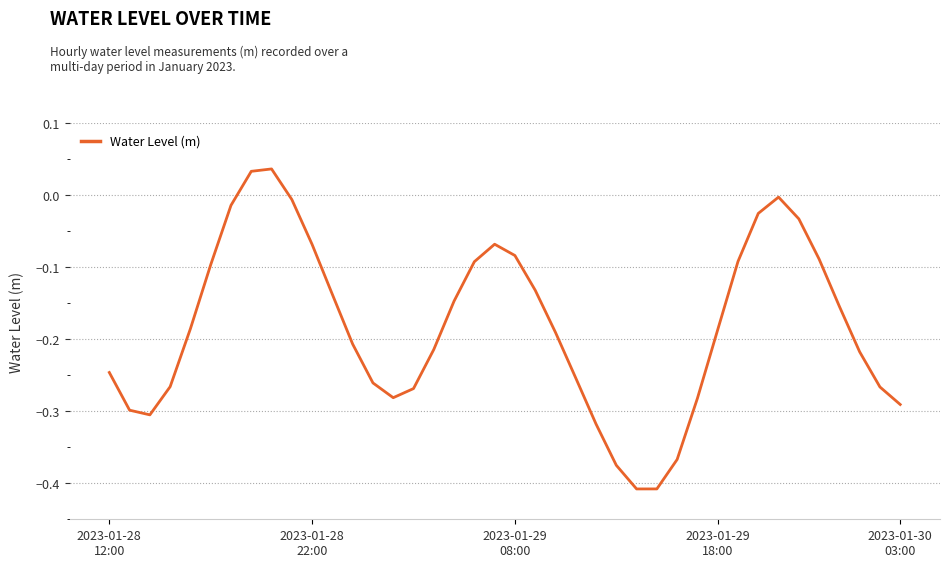

Where is the data nearest to the value 0?

33